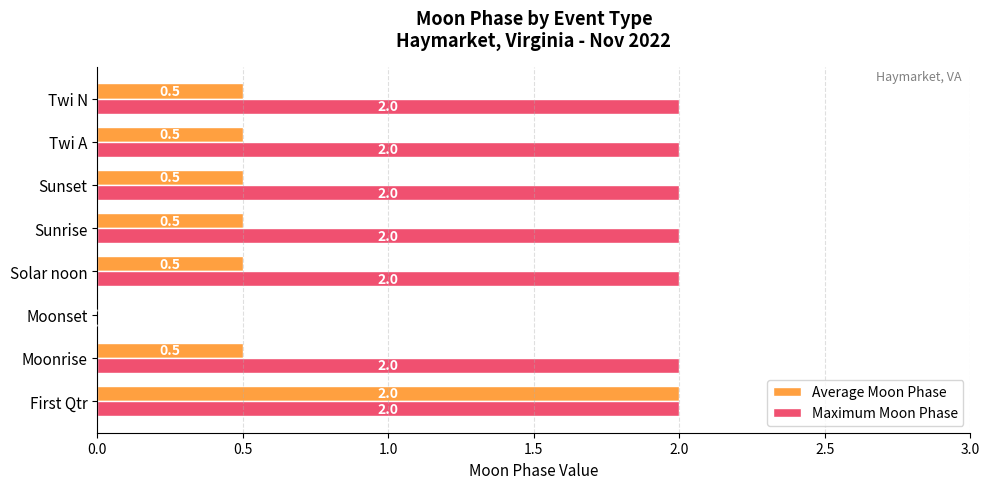

What are all the series names shown in the legend?

Average Moon Phase, Maximum Moon Phase